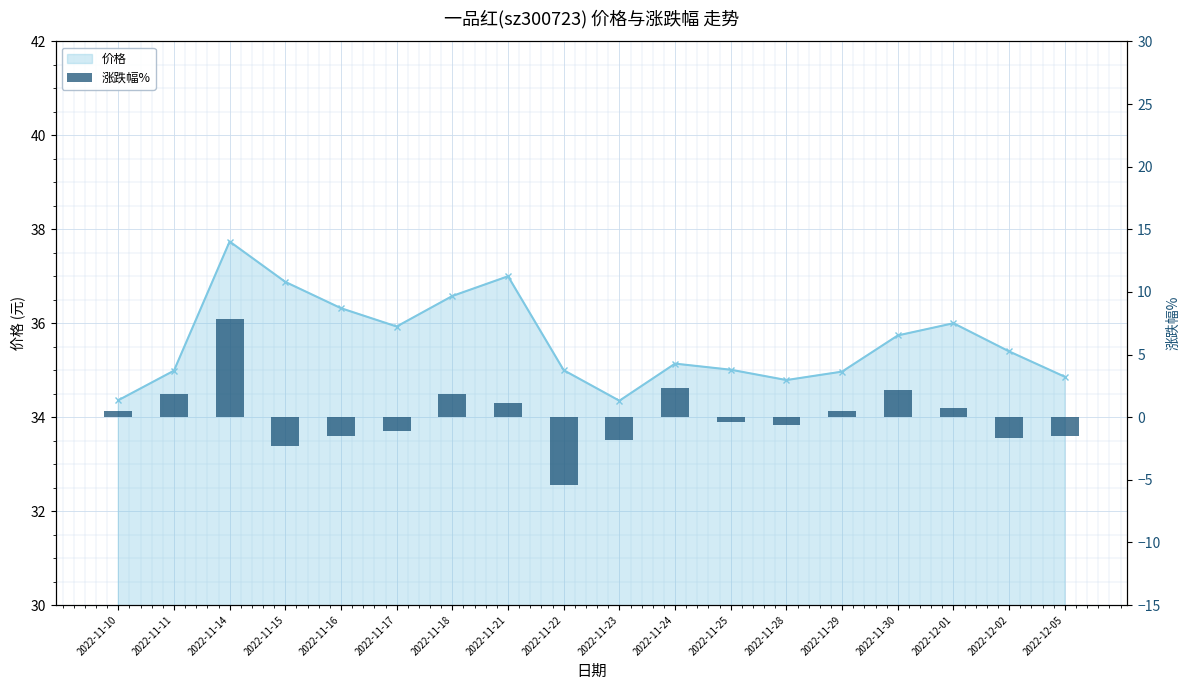

Which category has the highest value across all series?

2022-11-14